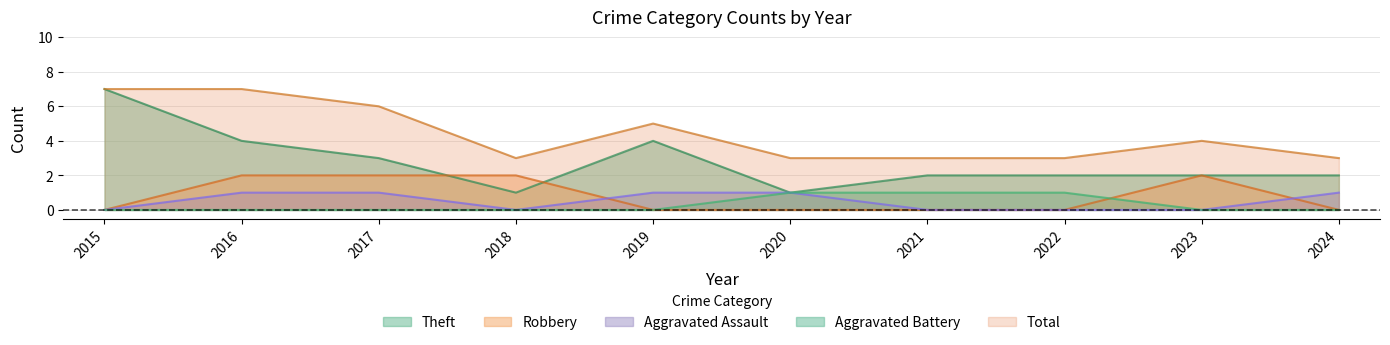

What is the total value across all series at 2023?

8